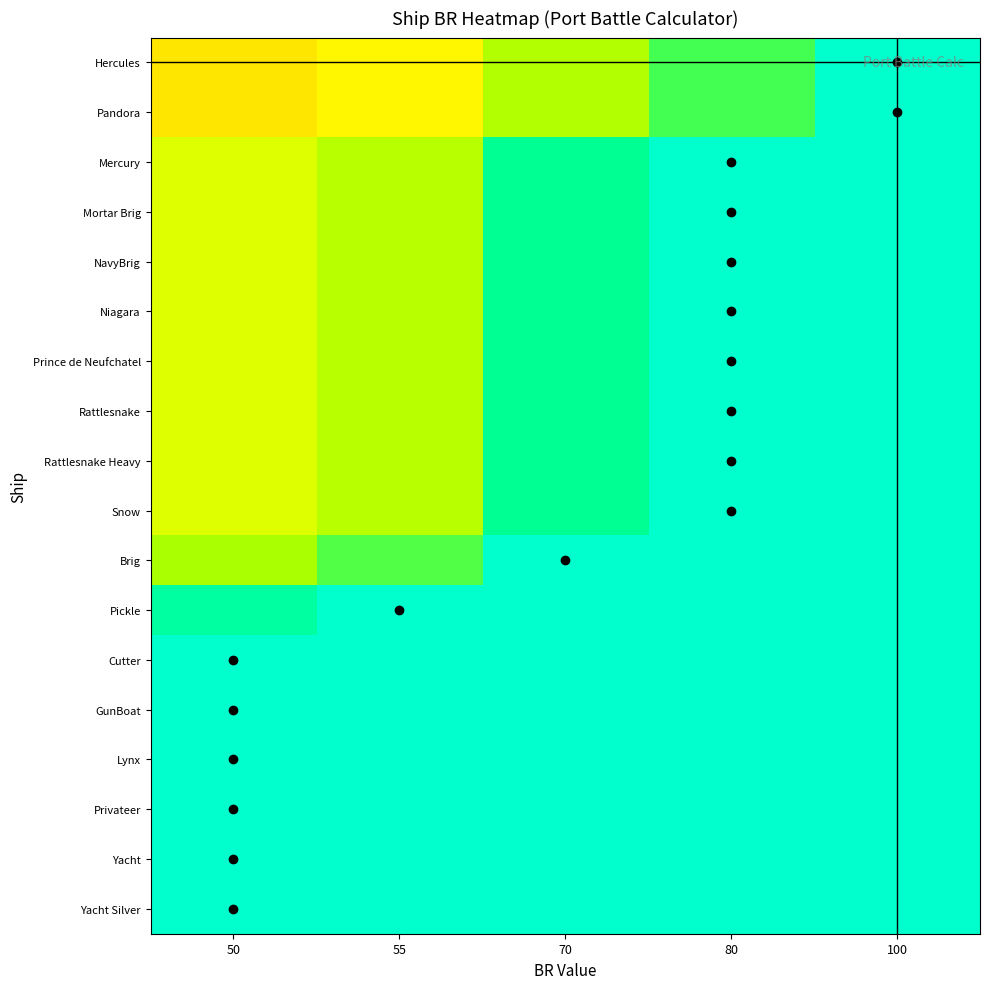

What is the maximum value shown in the chart?

100.0